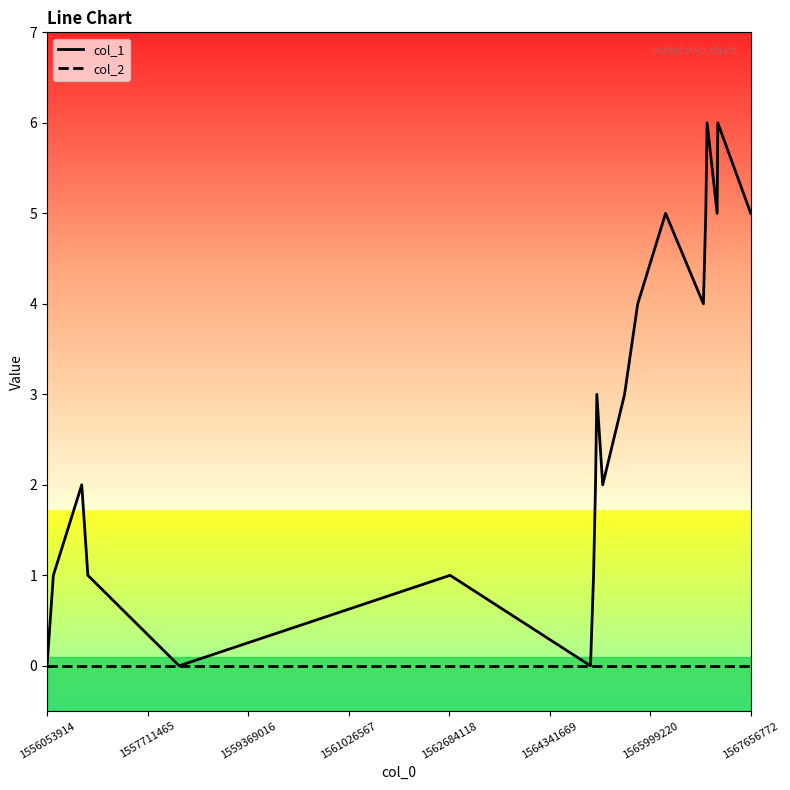

List the series in order of their overall mean, lowest first.

col_2, col_1